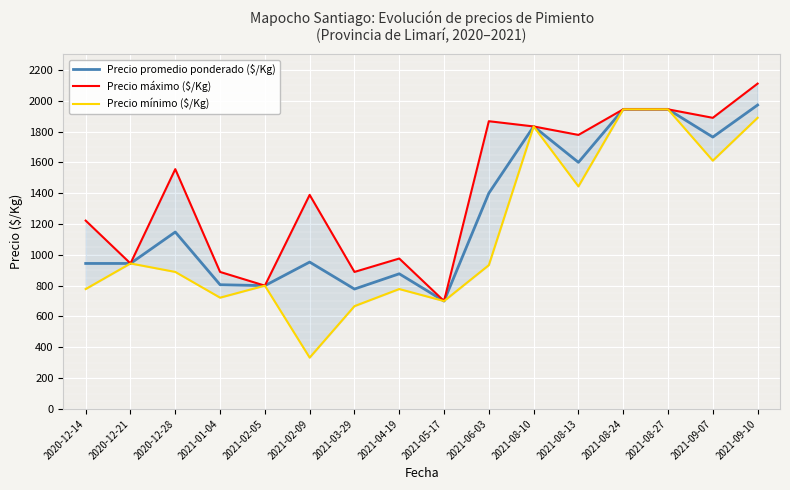

Which series has the largest range (max minus min)?

Precio mínimo ($/Kg)